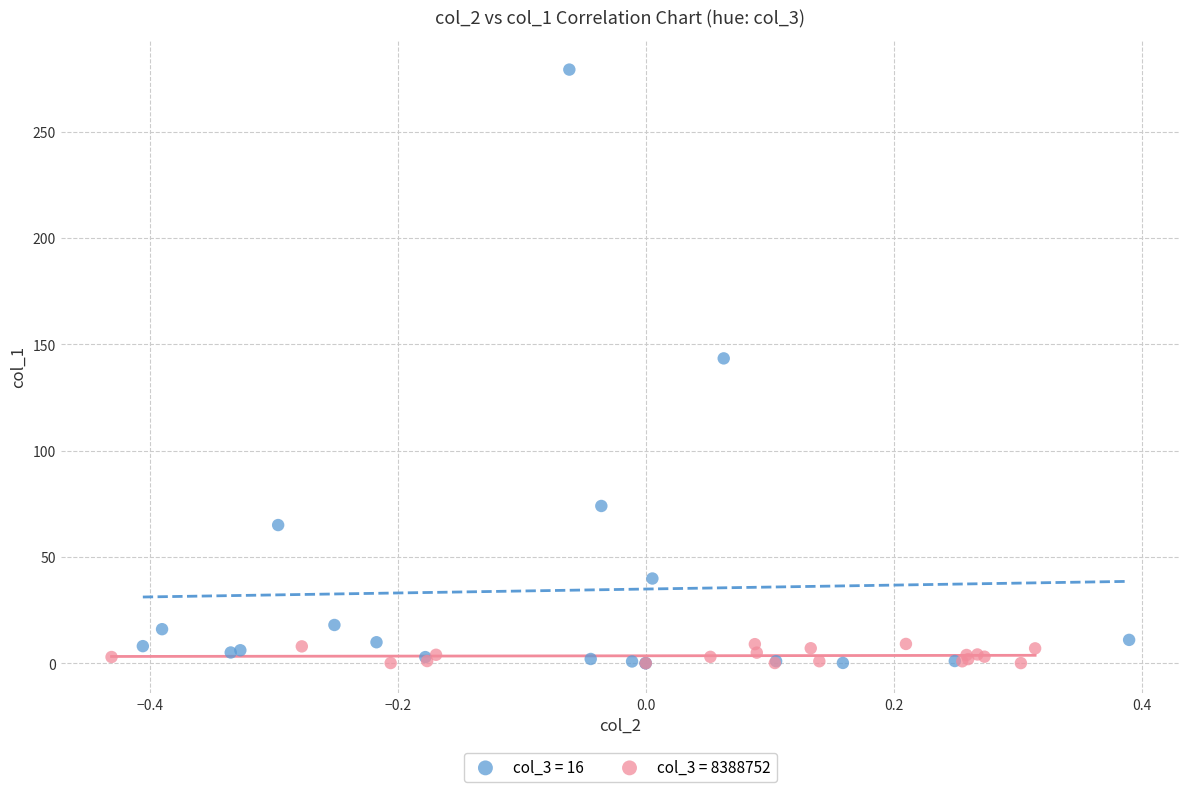

Which series has the widest spread of Y values?

col_3 = 16